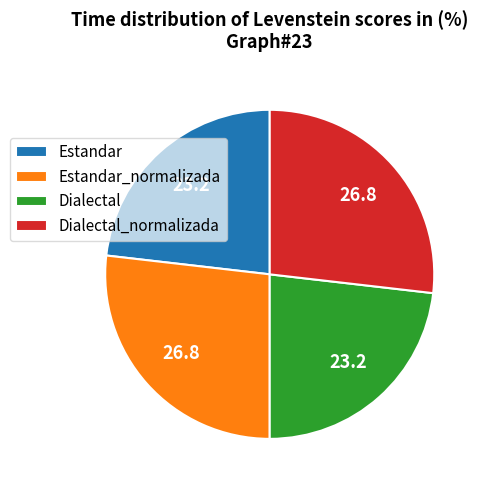

Does any single category account for the majority?

No